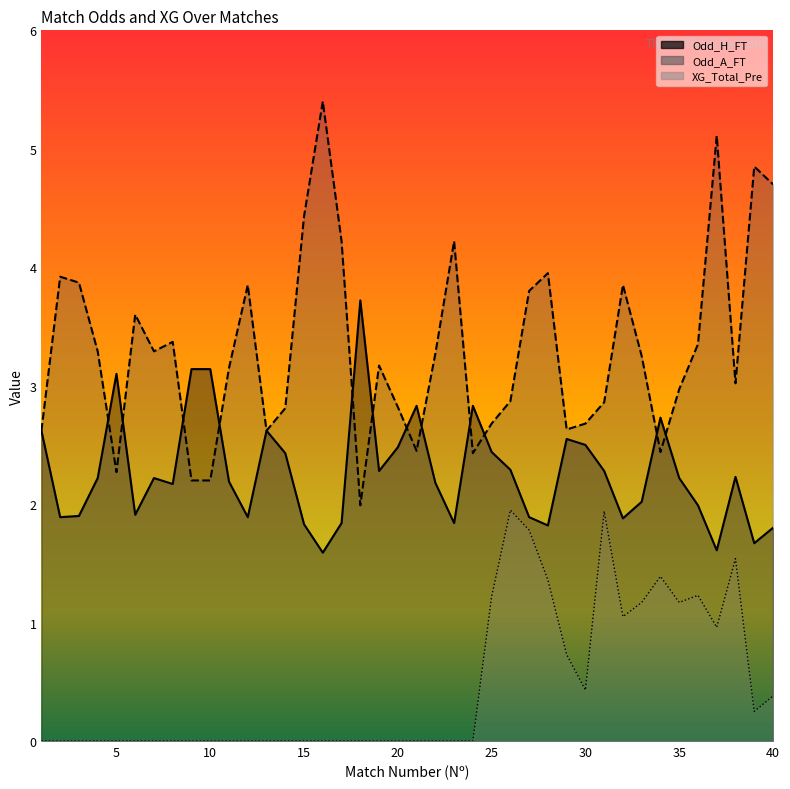

What is the value of the Odd_A_FT point at the 29th from the left?

2.6